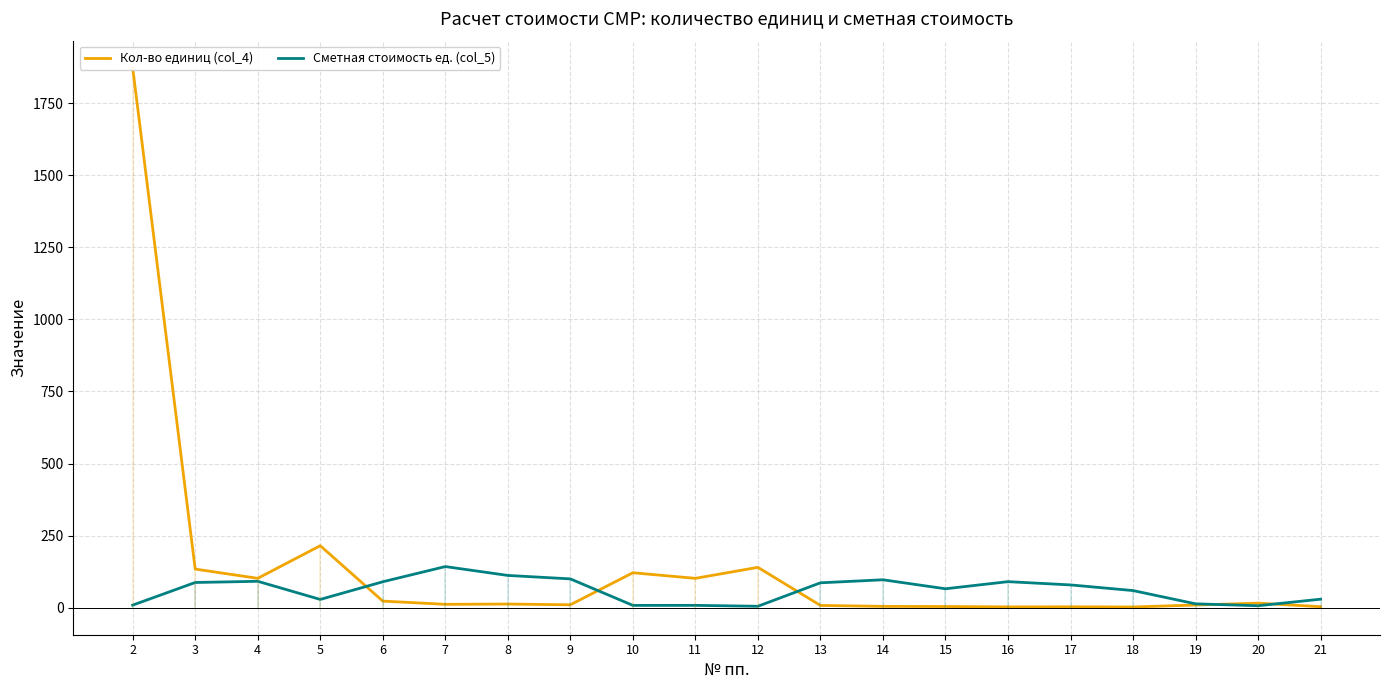

Which has a higher value, 15 or 11?

11